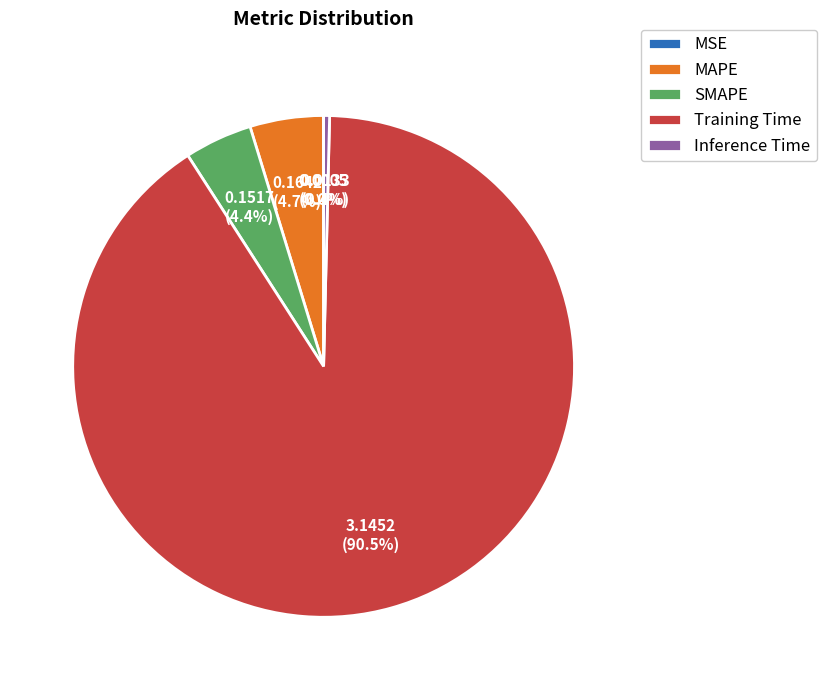

Which category has the biggest portion of the pie?

Training Time